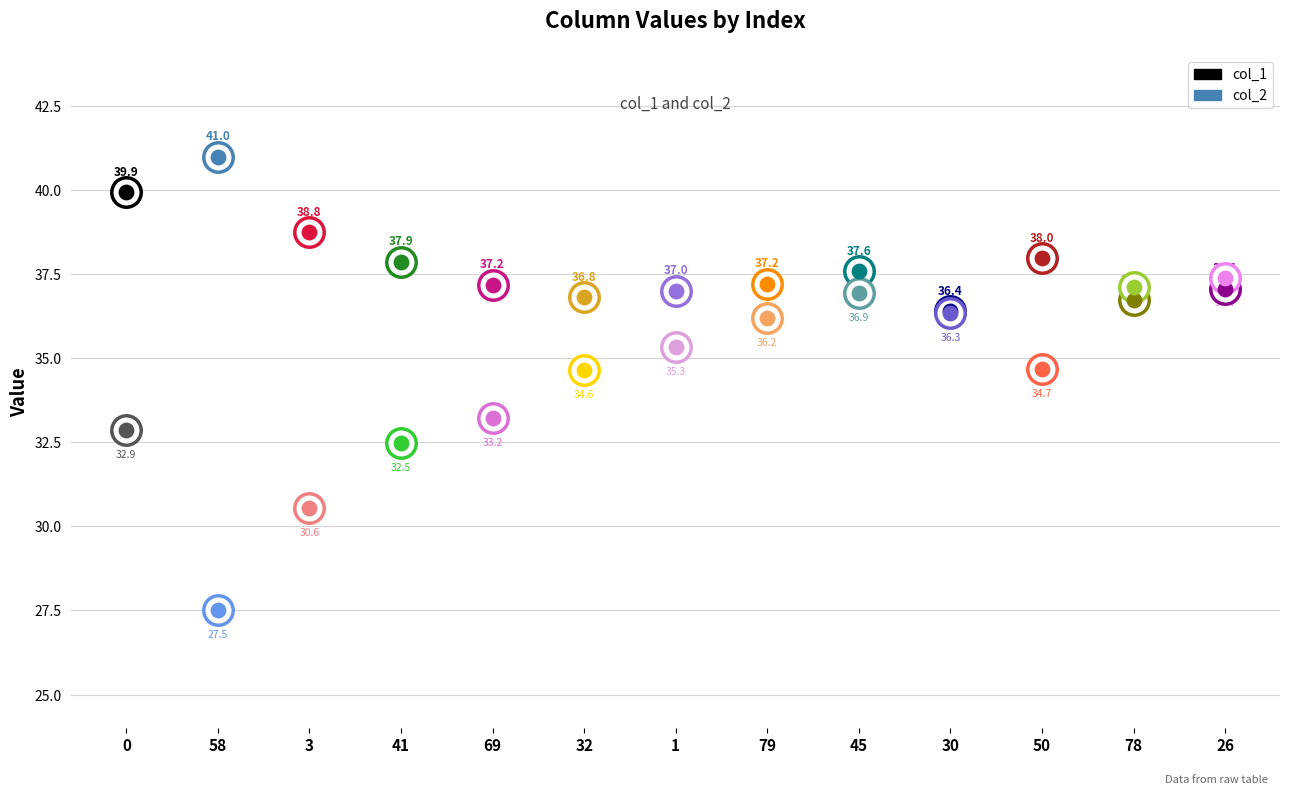

What are all the series names shown in the legend?

col_1, col_2